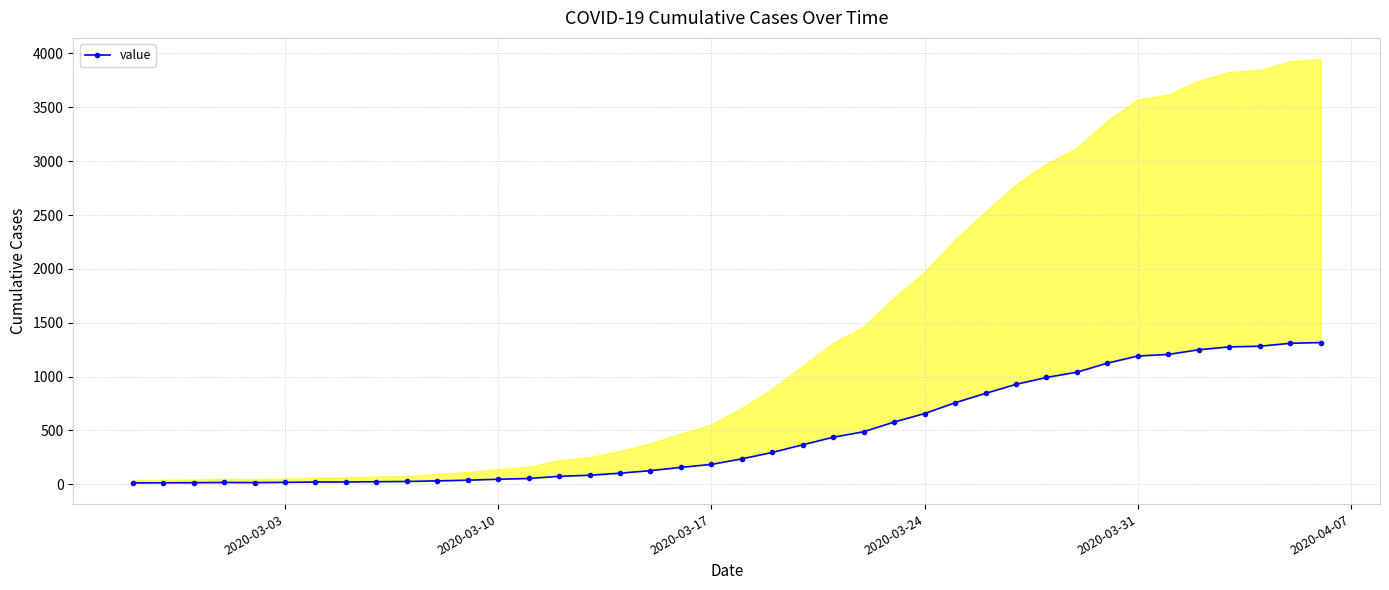

What is the sum of all values?

18661